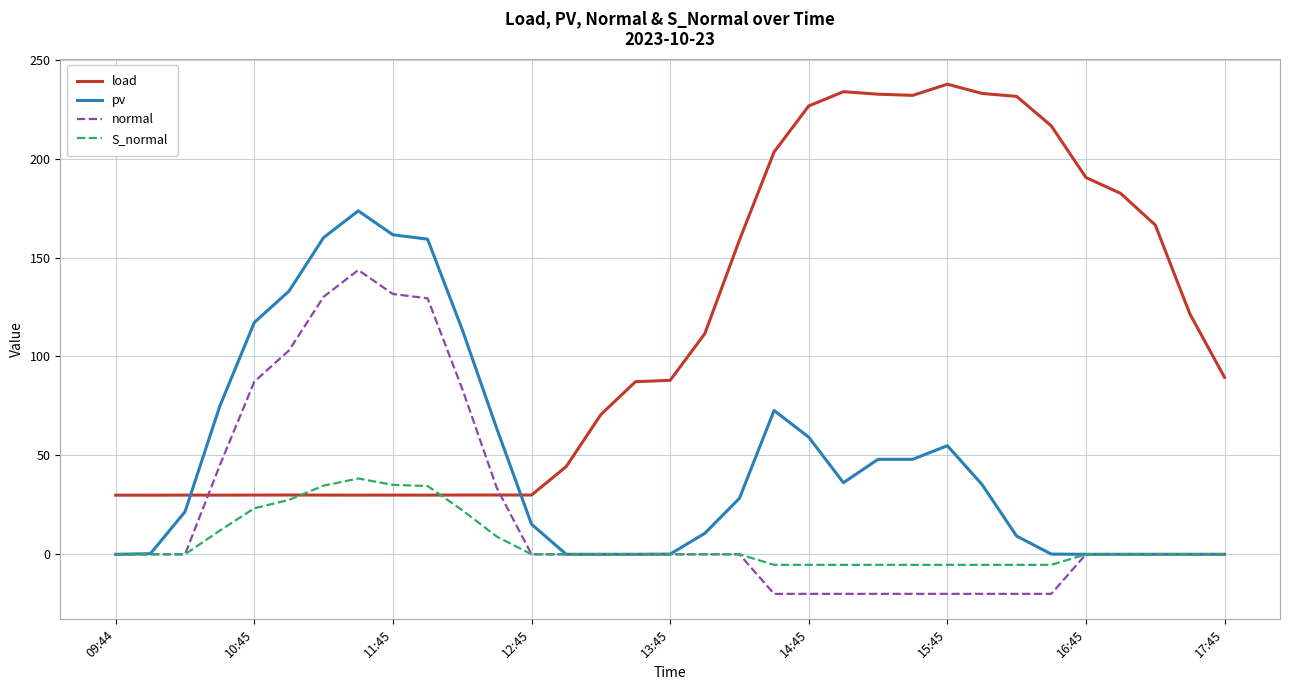

What is the smallest value displayed?

-20.0